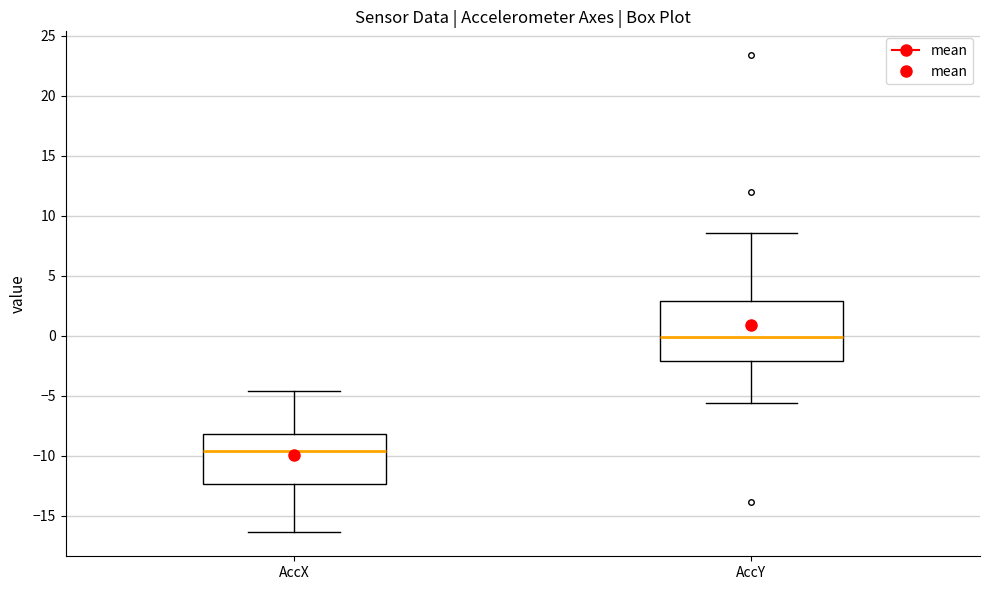

Where does the upper whisker of the box for AccY end on the y-axis? The values are not printed on the chart, so give them approximately, as read against the axis.

8.5